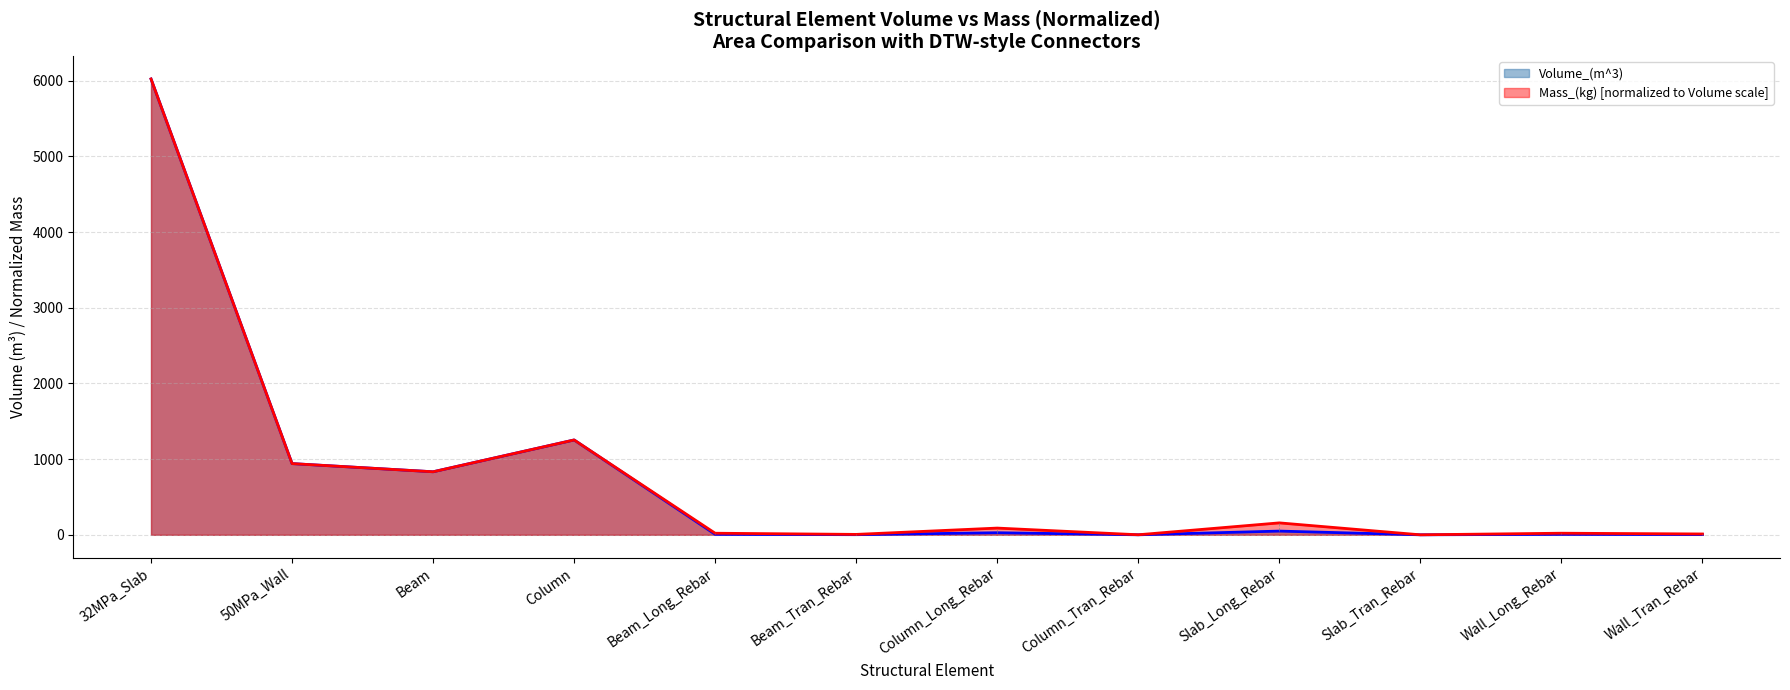

True or false: Mass_(kg) has a value of 6022.1 at 32MPa_Slab.

True